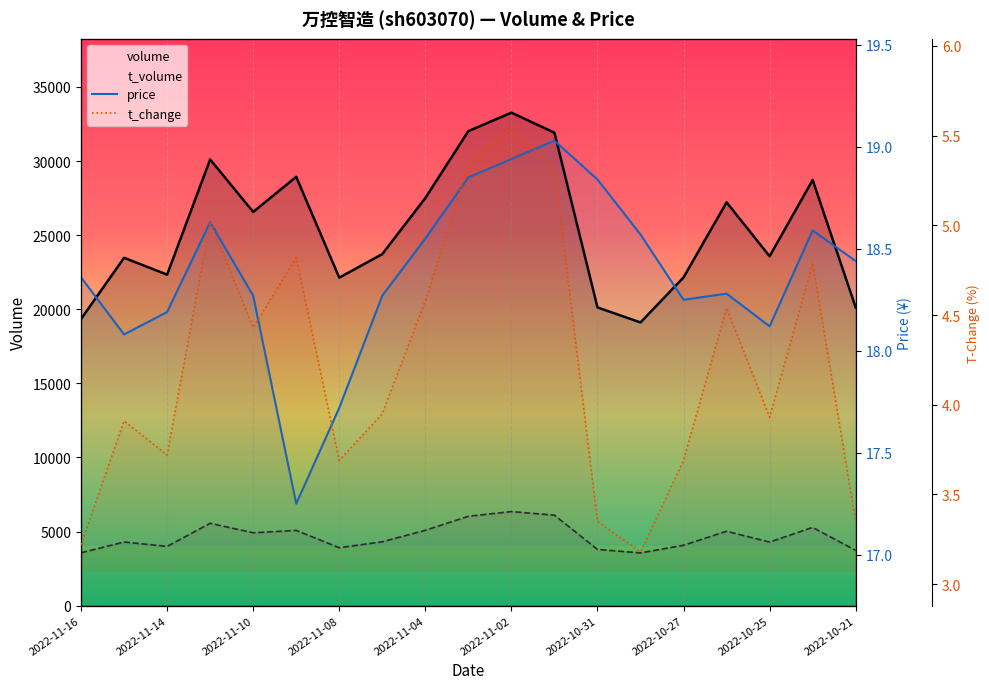

True or false: volume and t_change cross at least once.

False